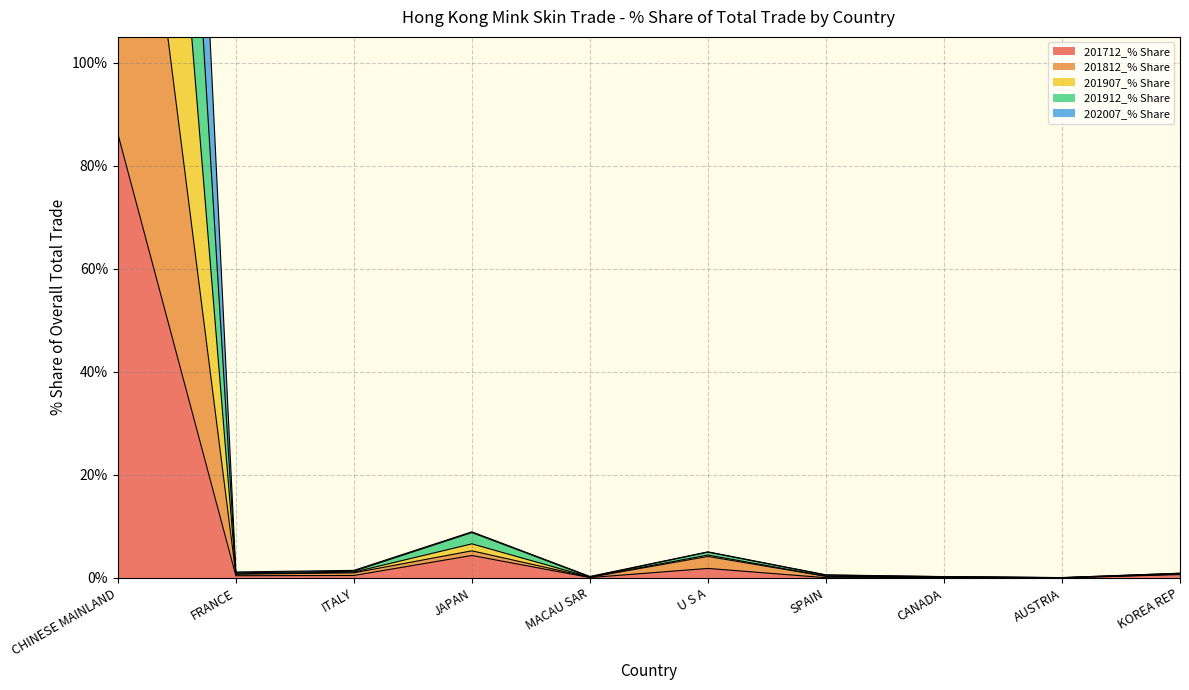

What is the difference between the maximum and minimum values in the 201907_% Share series?

375.7